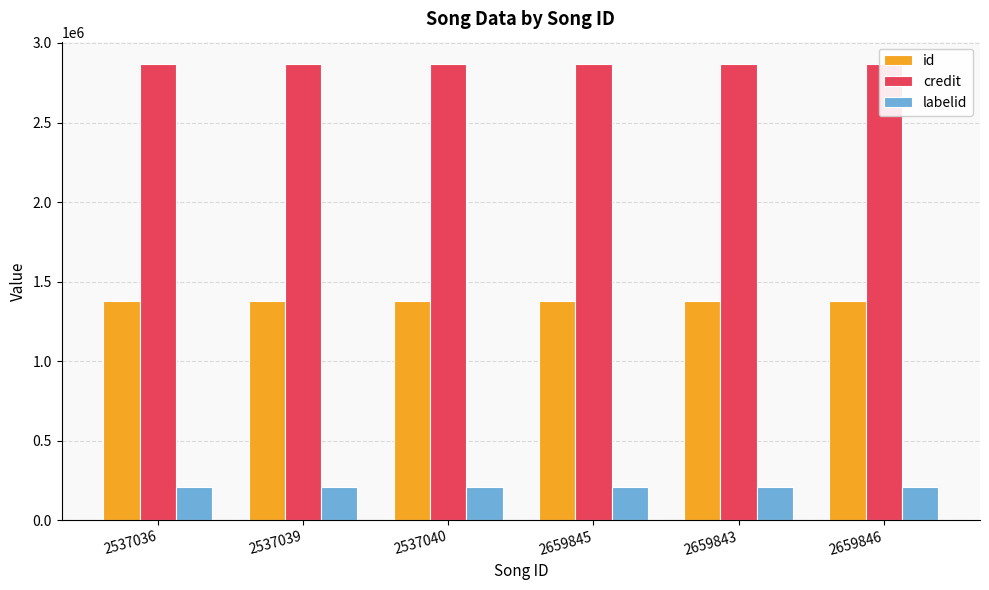

Reading right to left, extract all data points from this chart.

id: 1378999	1378999	1378999	1378999	1378999	1378999
credit: 2864995	2864995	2864995	2864995	2864995	2864995
labelid: 207210	207210	207210	207210	207210	207210